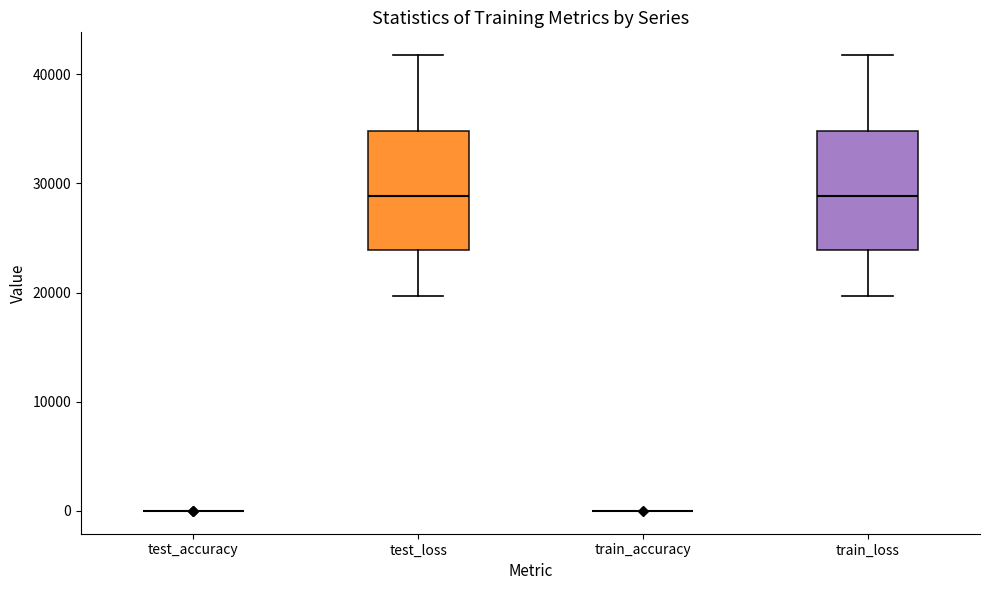

Reading left to right, read every box against the y-axis: the position of its median line, the range the box covers, and the ends of its whiskers. The values are not printed on the chart, so give them approximately, as read against the axis.

test_accuracy: box collapsed to a line at 0, whiskers 0 to 0
test_loss: median 29000, box 24000 to 35000, whiskers 20000 to 42000
train_accuracy: box collapsed to a line at 0, whiskers 0 to 0
train_loss: median 29000, box 24000 to 35000, whiskers 20000 to 42000